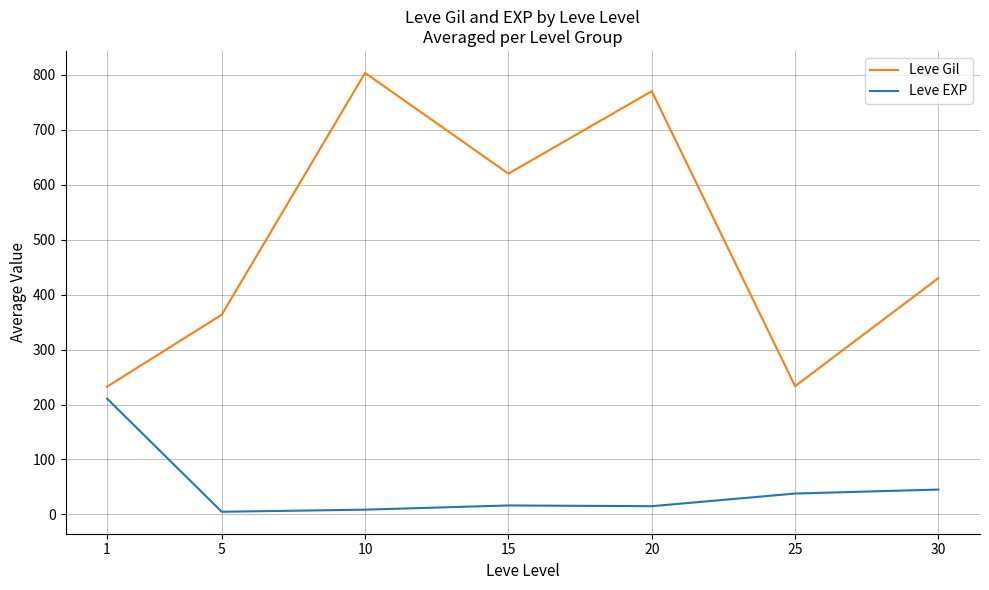

What is the total value across all series at 1?

443.2